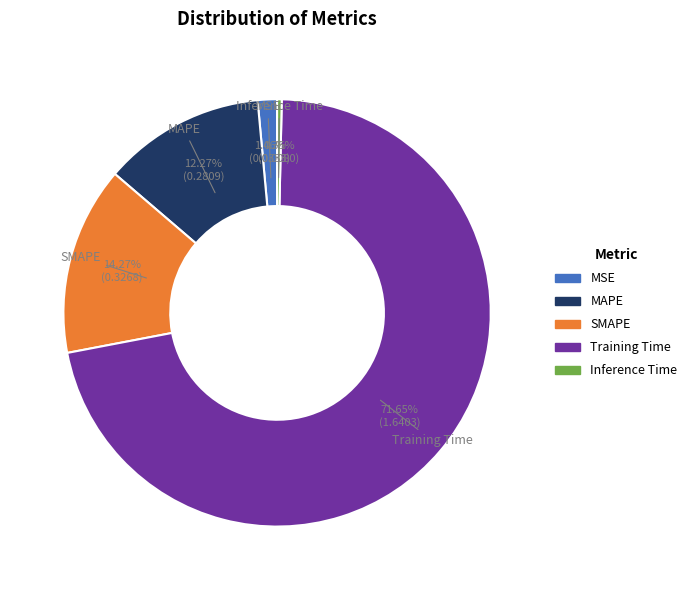

To the nearest percent, what is the difference between the largest and smallest slice percentages?

71%